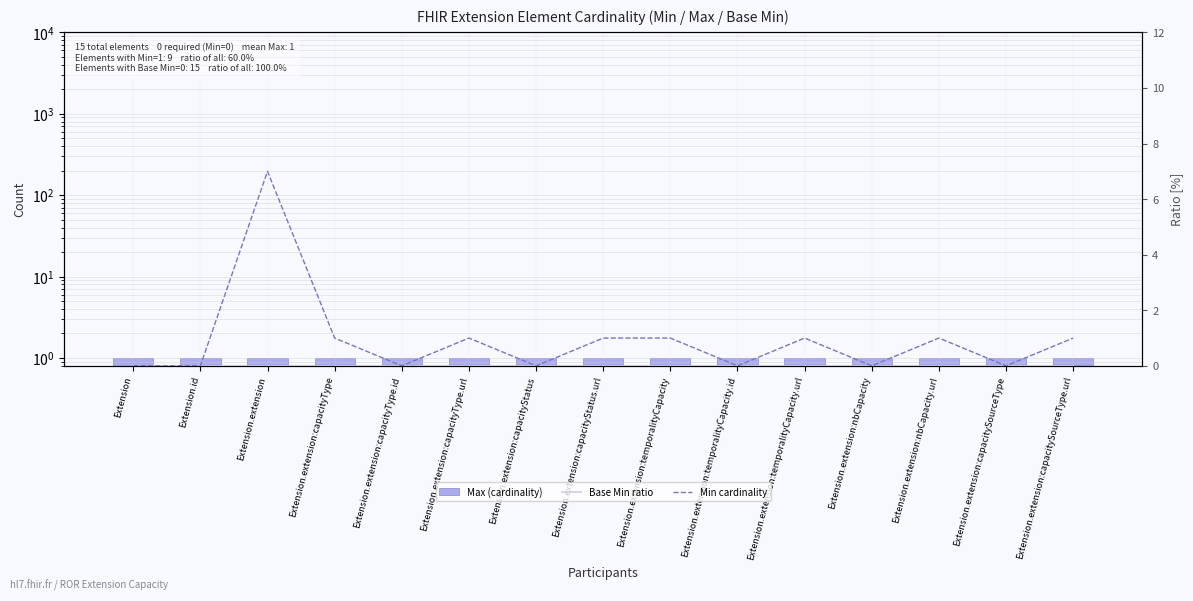

At which label does Min cardinality first exceed 1?

Extension.extension